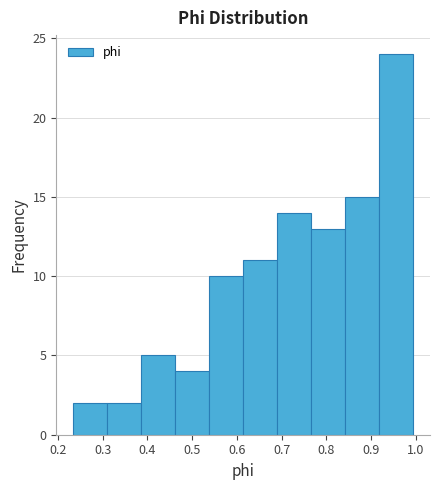

Reading left to right, transcribe this chart: for each bar, give the range it covers on the x-axis and its height. Neither the bar edges nor the heights are printed on the chart, so give them approximately, as read against the axes.

0.23 to 0.31: 2
0.31 to 0.39: 2
0.39 to 0.46: 5
0.46 to 0.54: 4
0.54 to 0.61: 10
0.61 to 0.69: 11
0.69 to 0.77: 14
0.77 to 0.84: 13
0.84 to 0.92: 15
0.92 to 0.99: 24